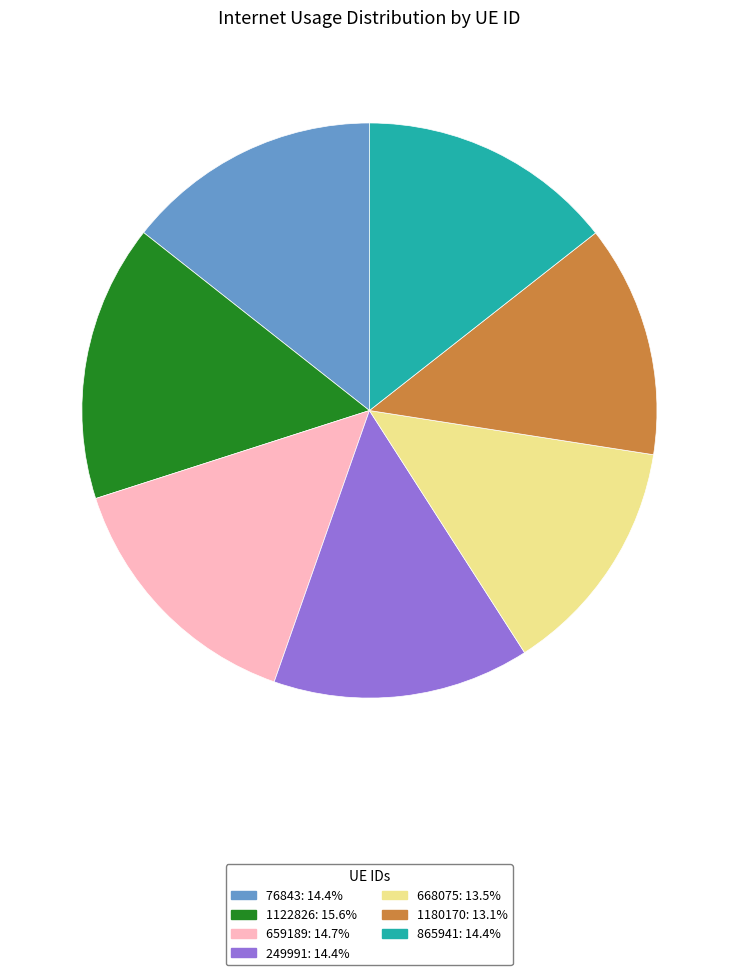

What is the largest slice in the pie chart?

1122826